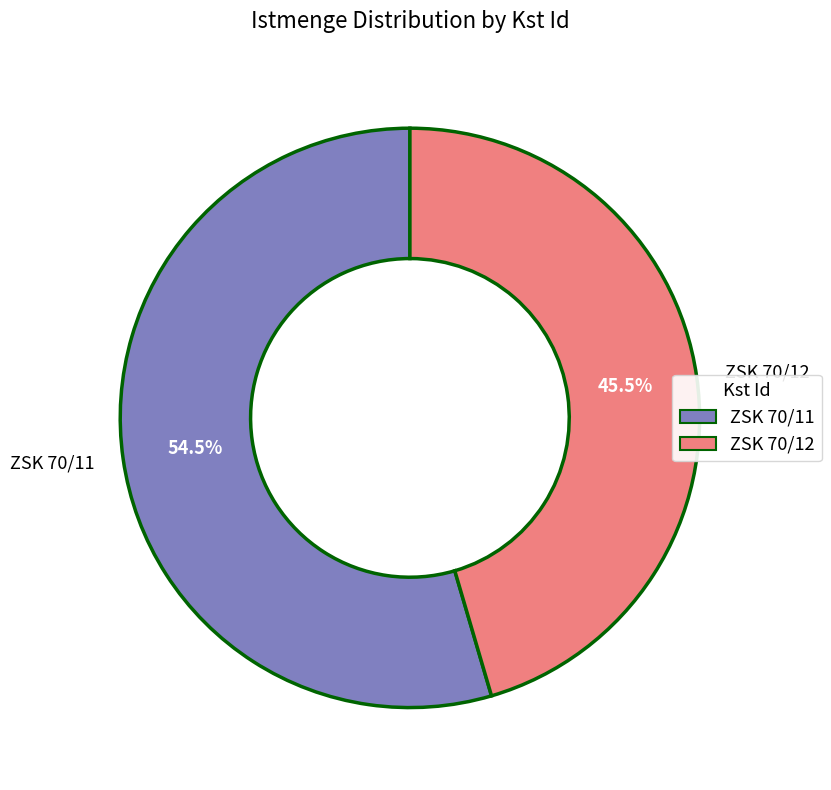

To the nearest percent, what is the difference between the largest and smallest slice percentages?

9%